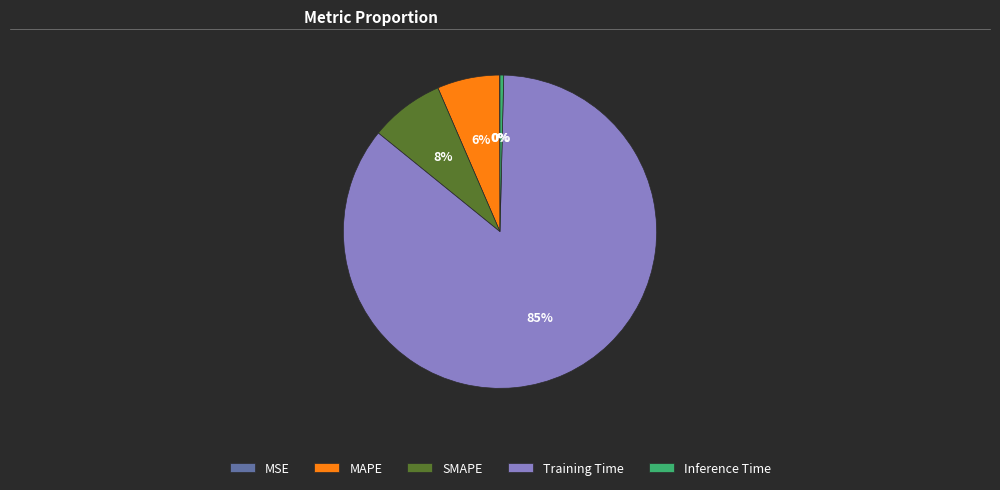

What is the largest slice in the pie chart?

Training Time